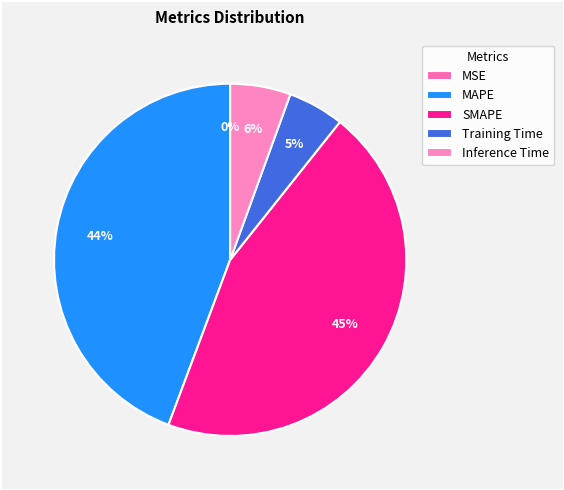

Count the number of slices in the pie.

5